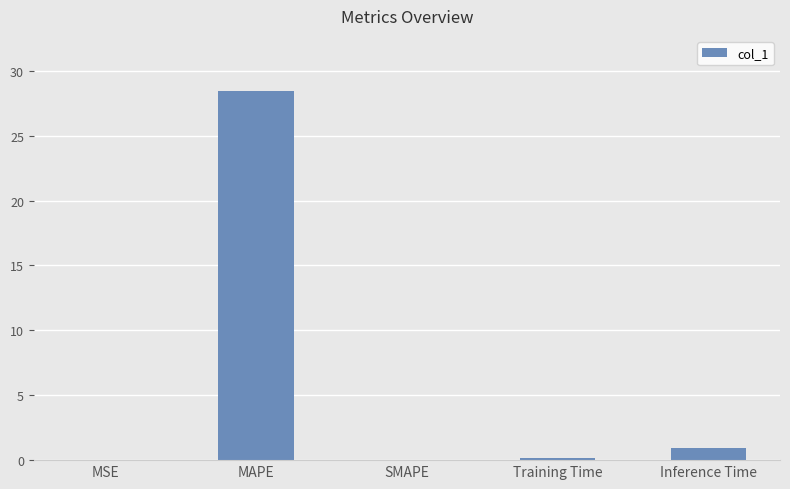

The value at MAPE is 28.4. True or false?

True